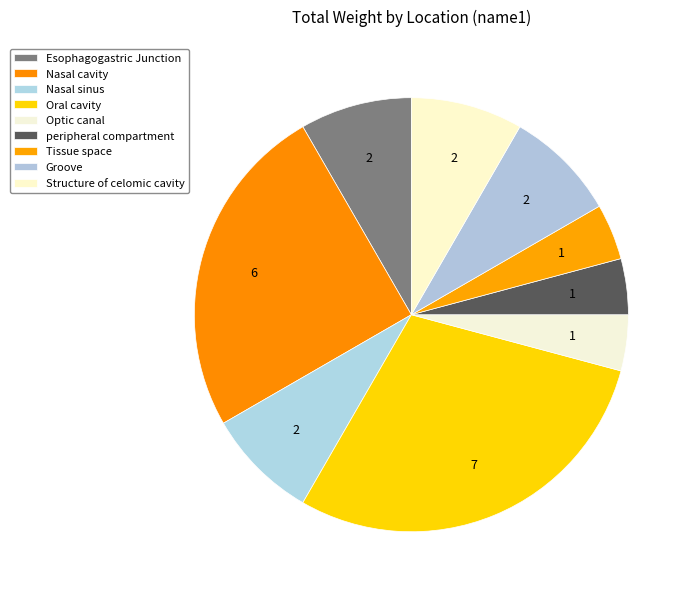

What is the ratio of the value at Oral cavity to the value at Structure of celomic cavity?

3.5